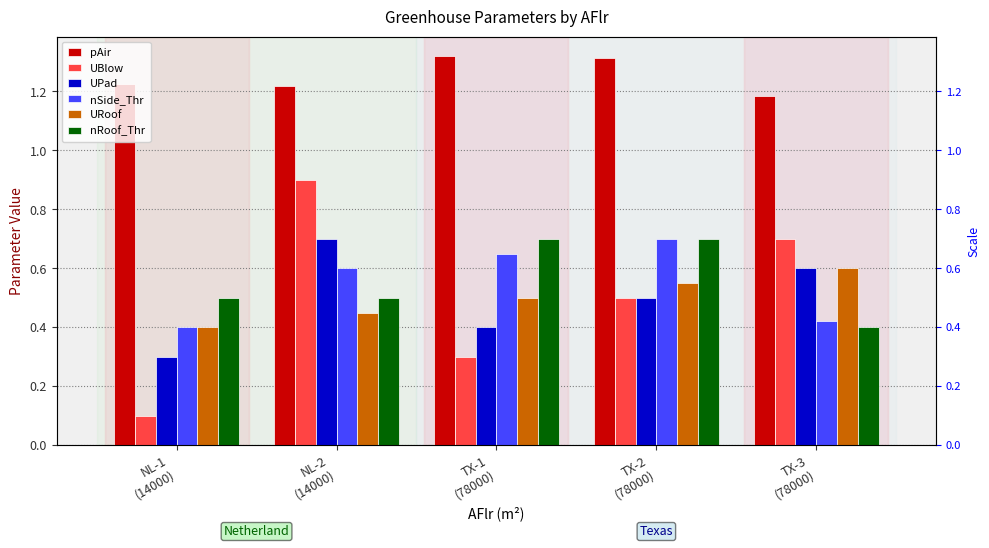

Which series has the largest range (max minus min)?

UBlow